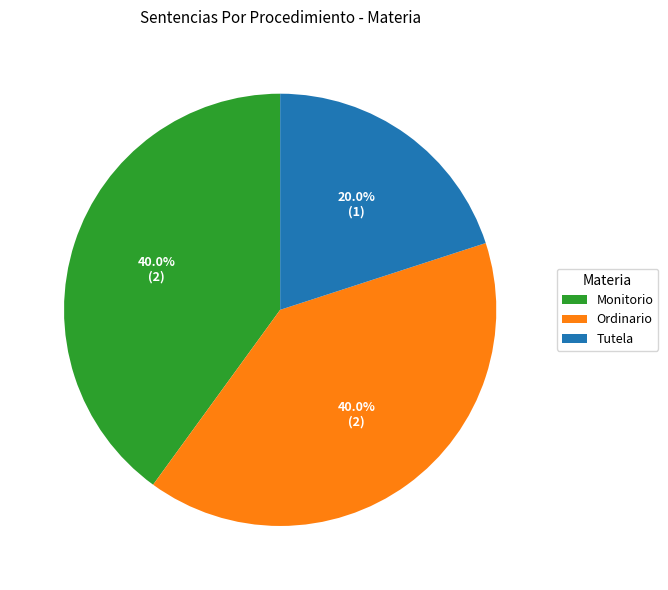

Which category has the smallest portion of the pie?

Tutela